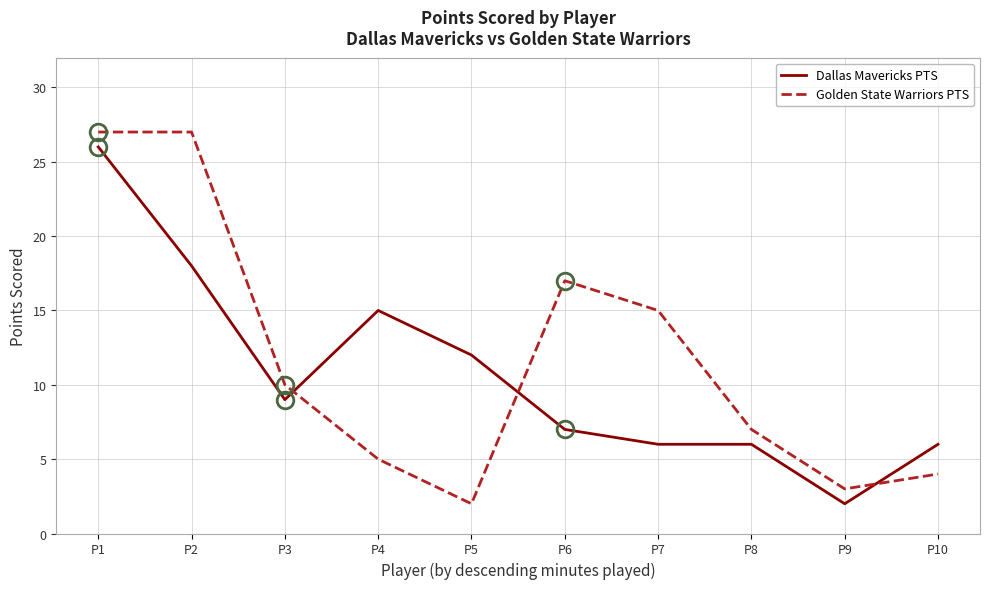

How many values in the Dallas Mavericks PTS series are below 9?

5